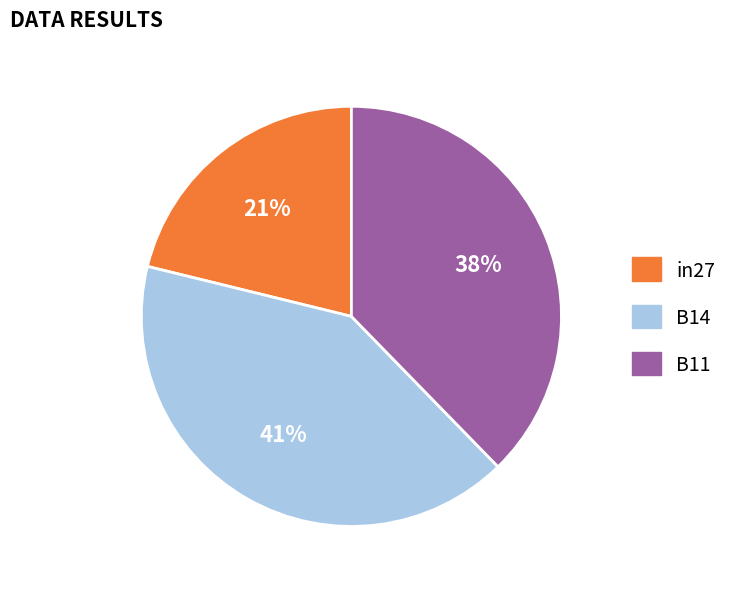

To the nearest percent, what is the difference between the largest and smallest slice percentages?

20%